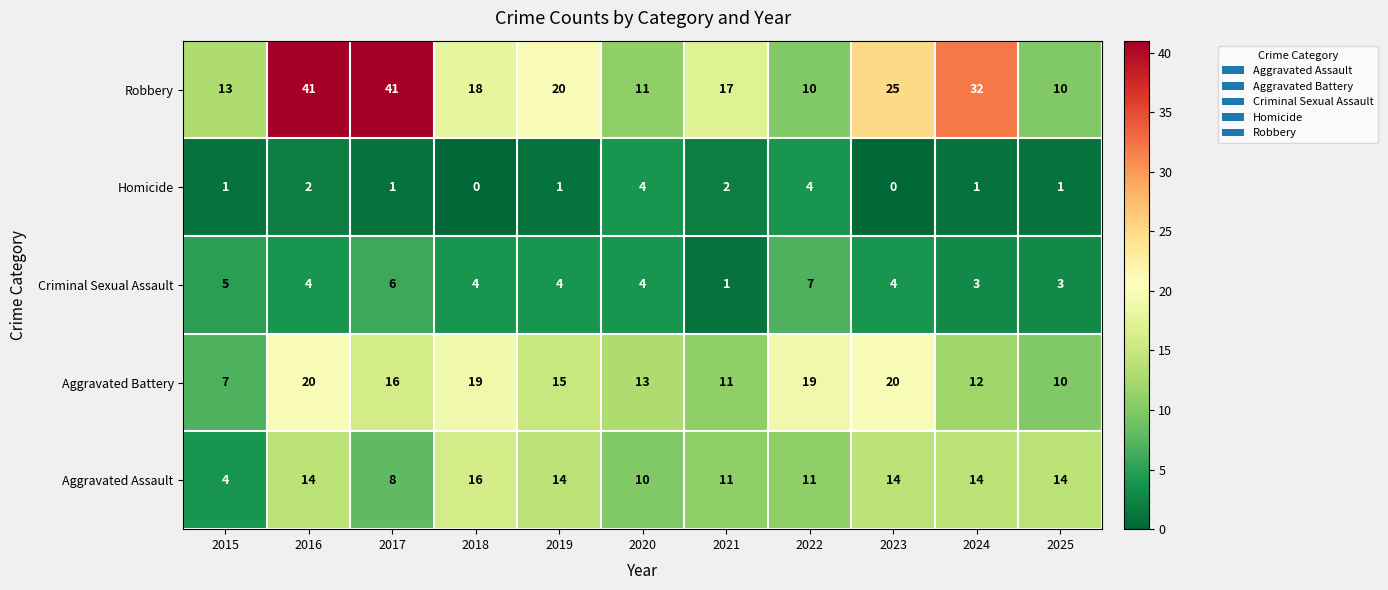

Where does the Criminal Sexual Assault series first go above 4?

2015